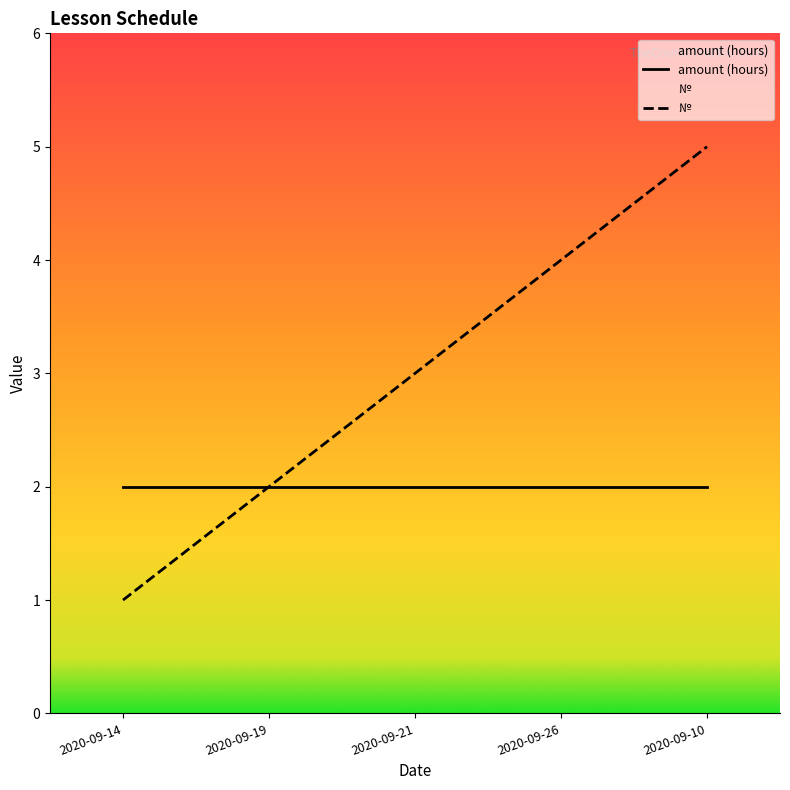

True or false: № and amount (hours) cross at least once.

False